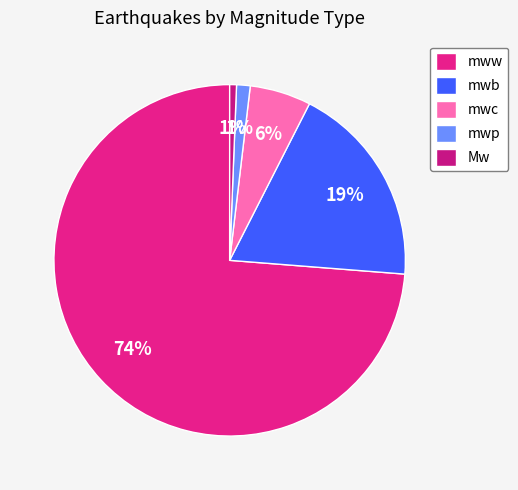

Does mww account for over 50% of the chart?

Yes